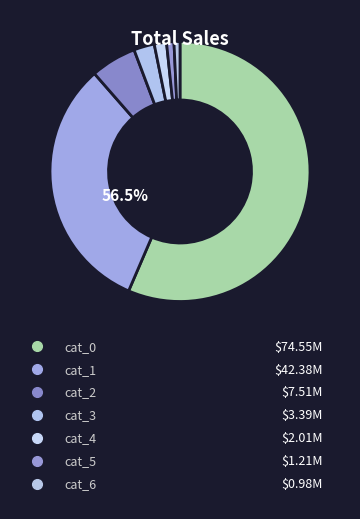

Which slice is the largest?

cat_0